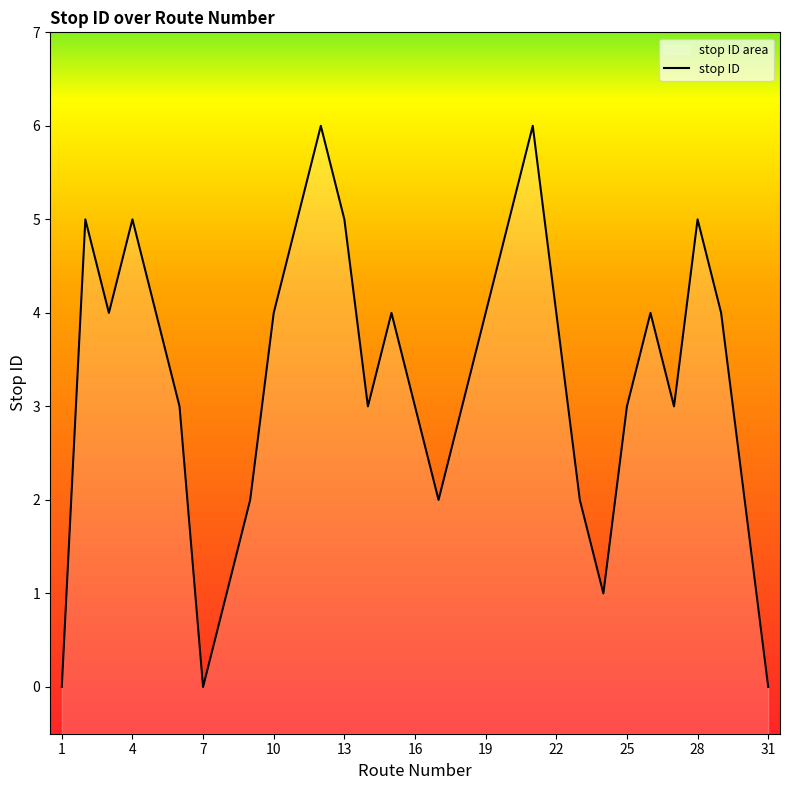

What is the average value?

3